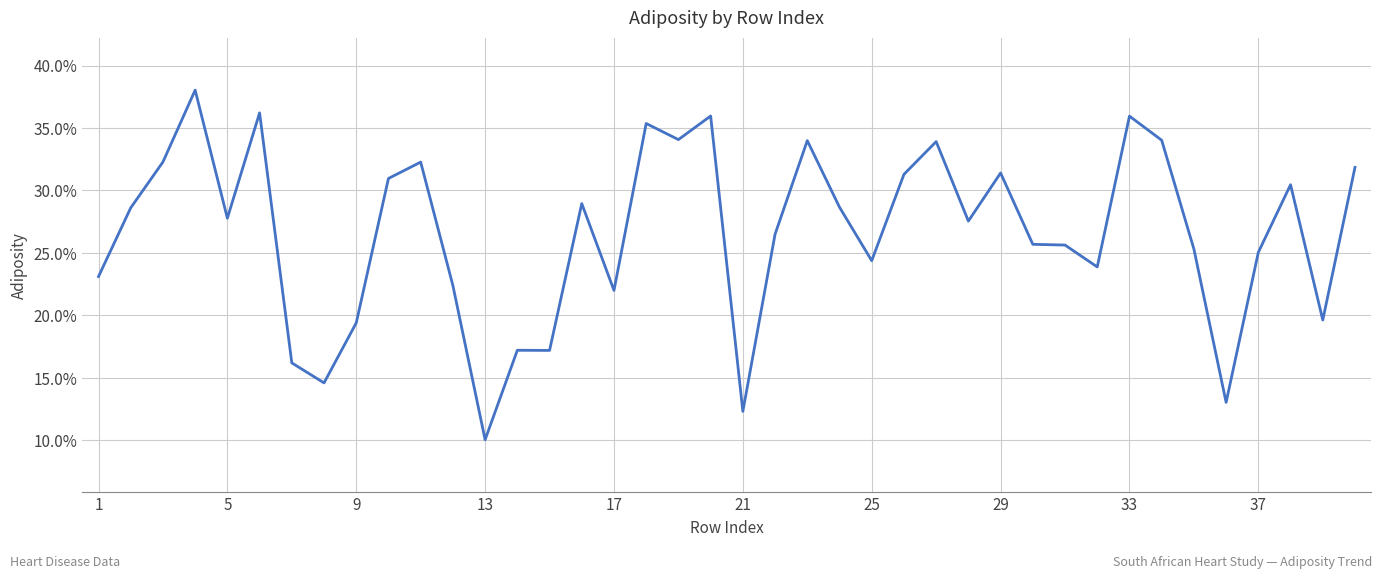

How many lines are shown in the chart?

1